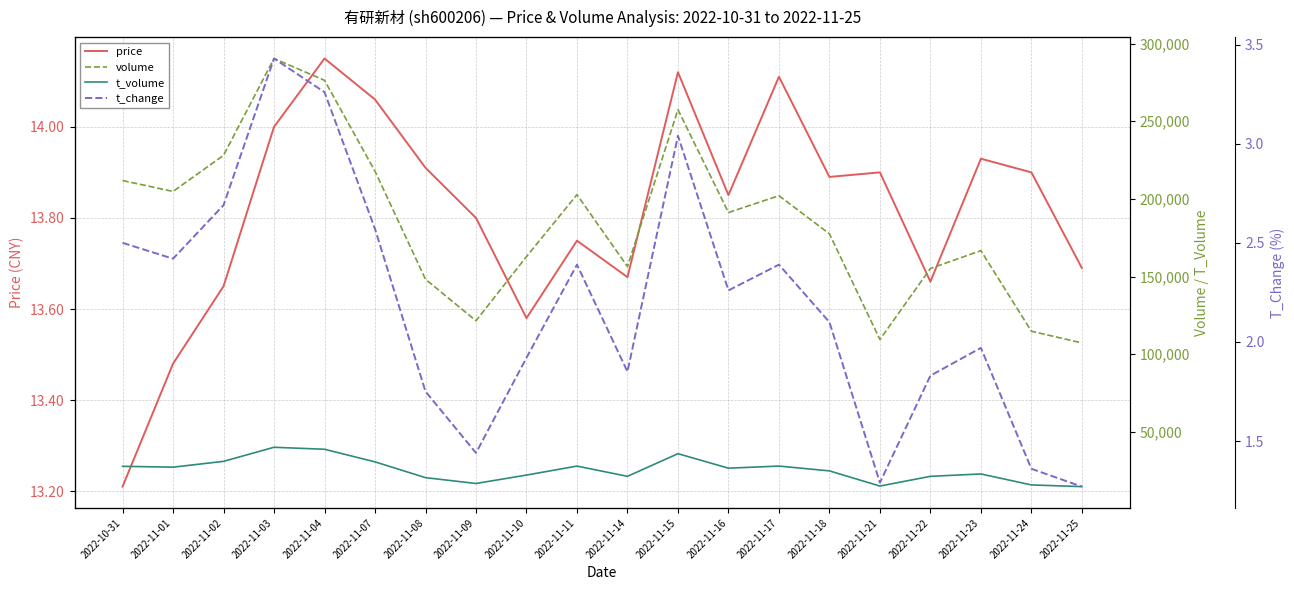

How many distinct data groups are displayed?

4